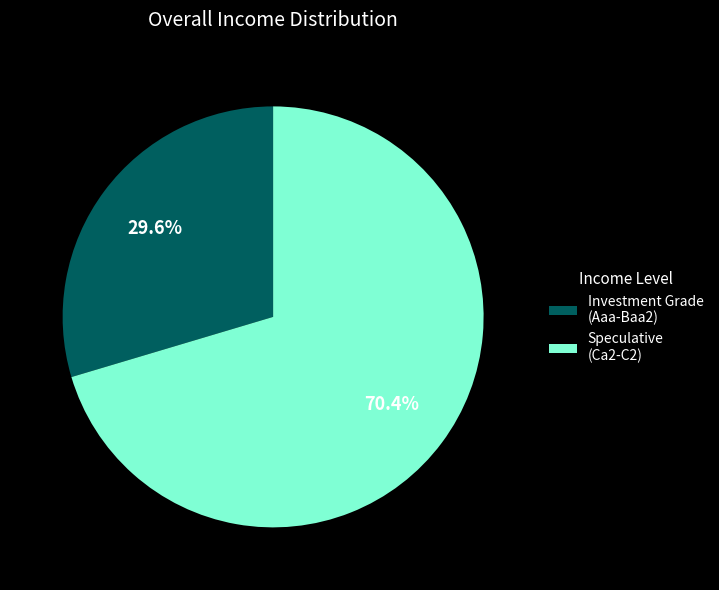

Between Investment Grade (Aaa-Baa2) and Speculative (Ca2-C2), which is larger?

Speculative (Ca2-C2)